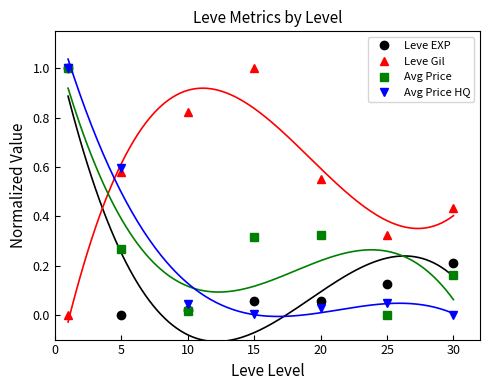

True or false: Leve Gil has a value of 0.6 at 20.

True